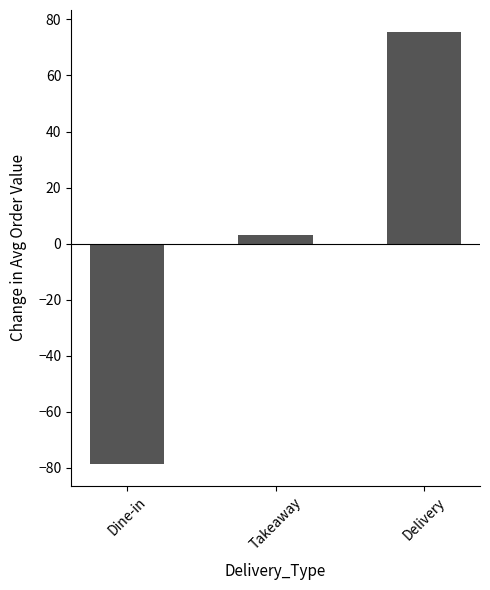

How many values are below zero?

1